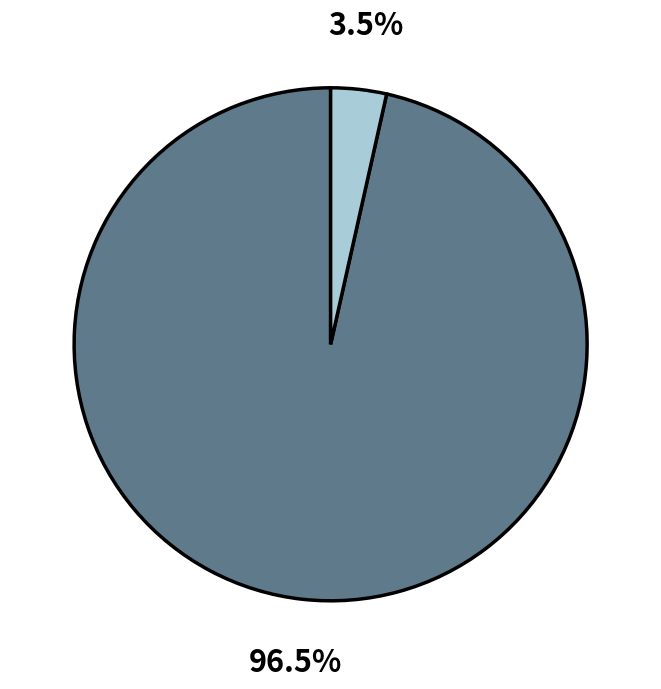

Does any single category account for the majority?

Yes